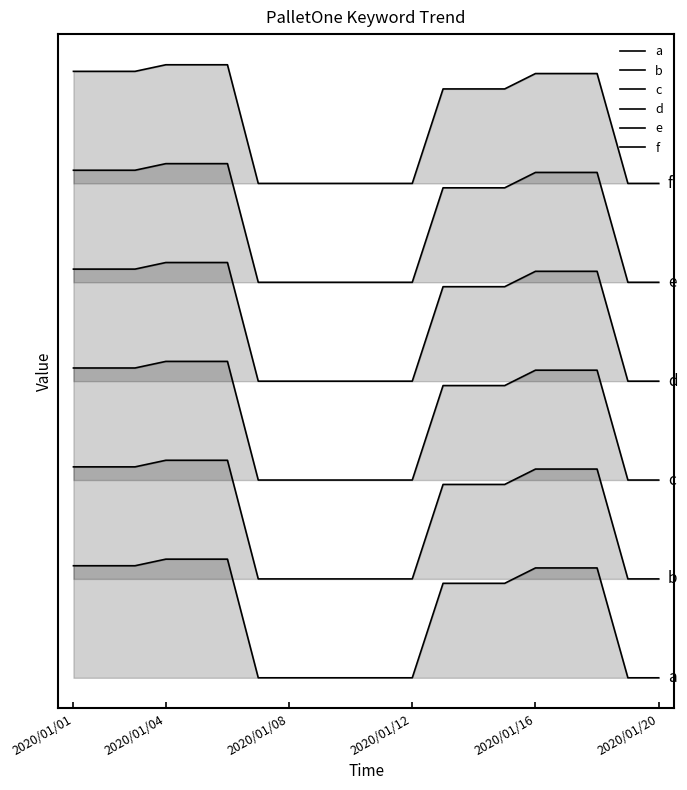

Does the chart have visible grid lines?

No